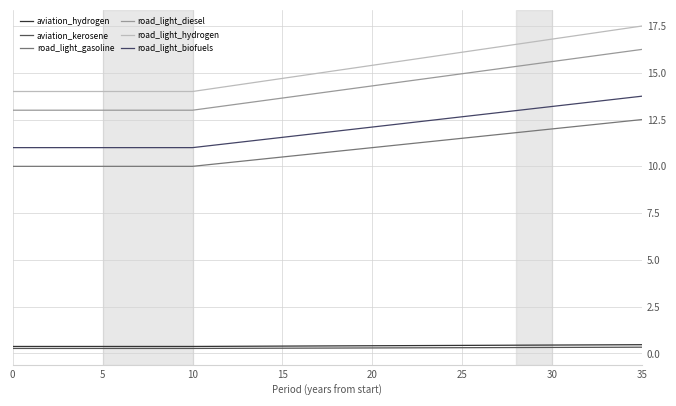

What is the minimum value for aviation_kerosene?

0.3